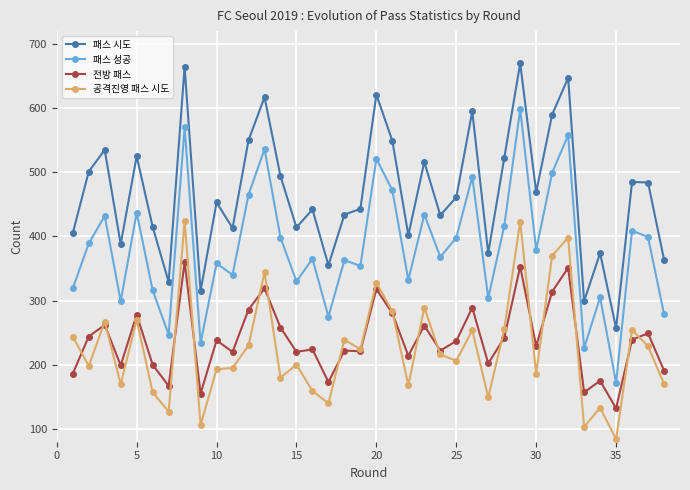

What are all the series names shown in the legend?

패스 시도, 패스 성공, 전방 패스, 공격진영 패스 시도